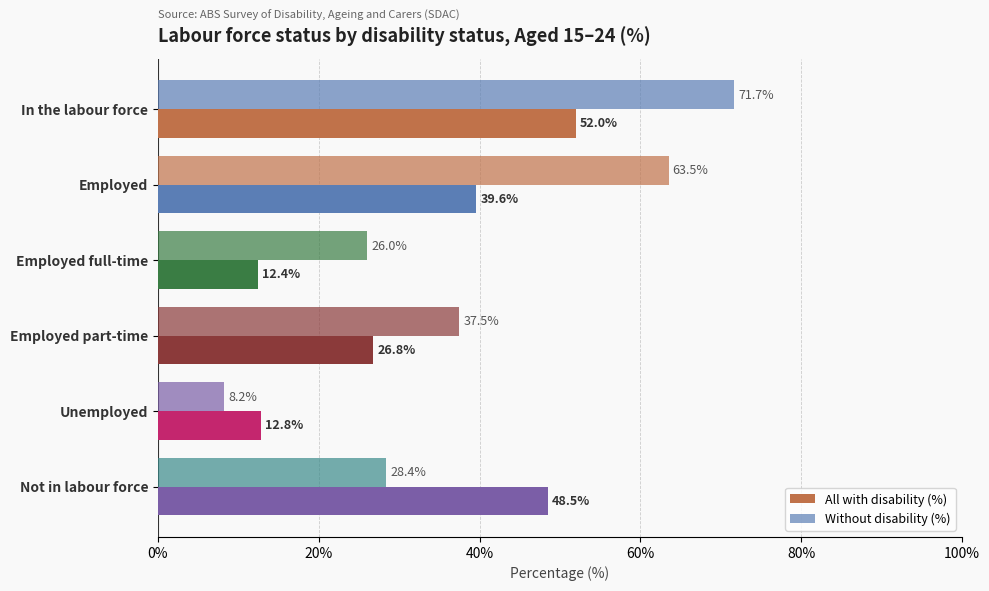

How many values in the All with disability (%) series exceed 39?

3